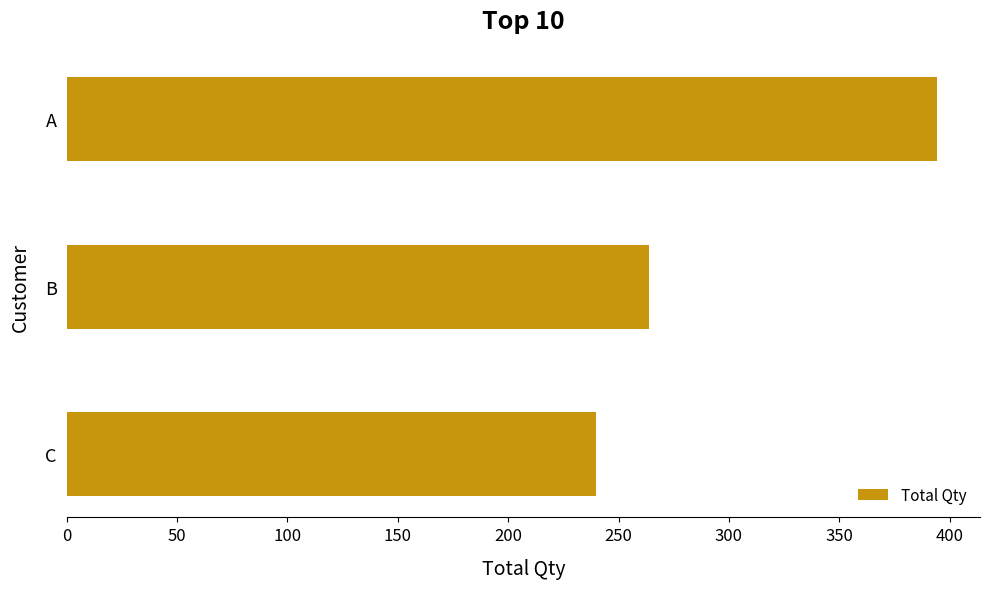

How many bars are there in total?

3